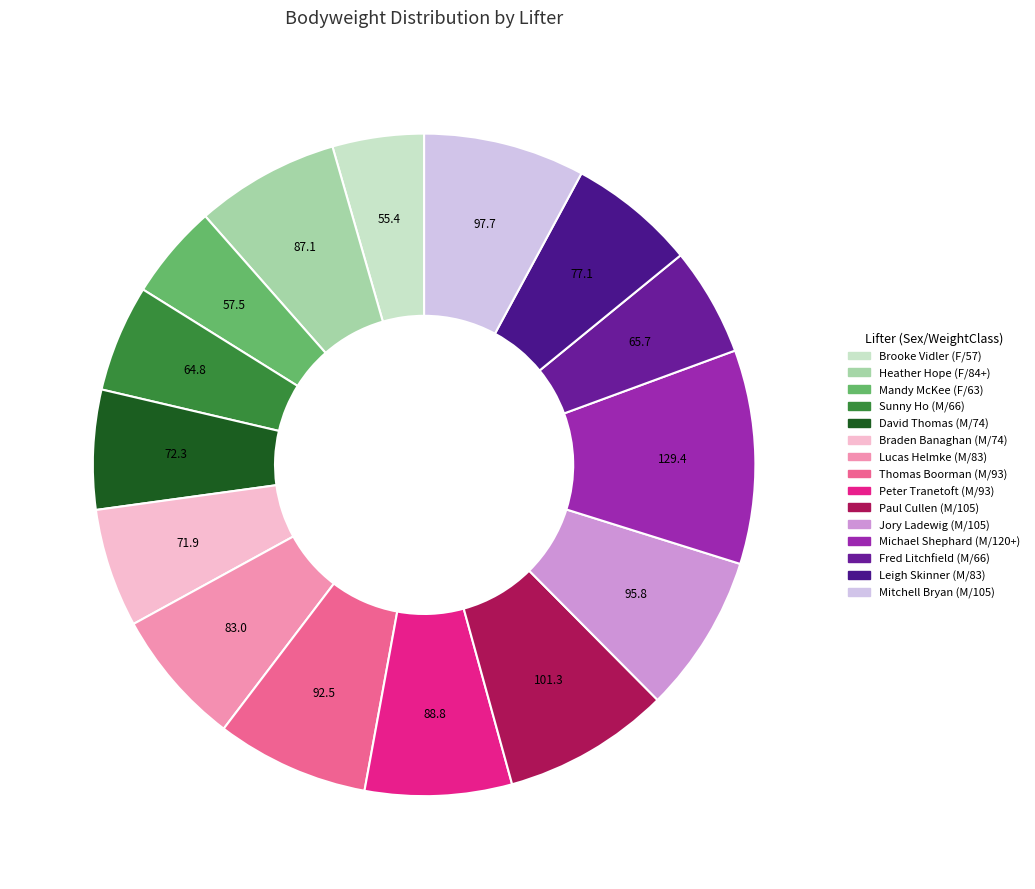

Which category has the biggest portion of the pie?

Michael Shephard (M/120+)